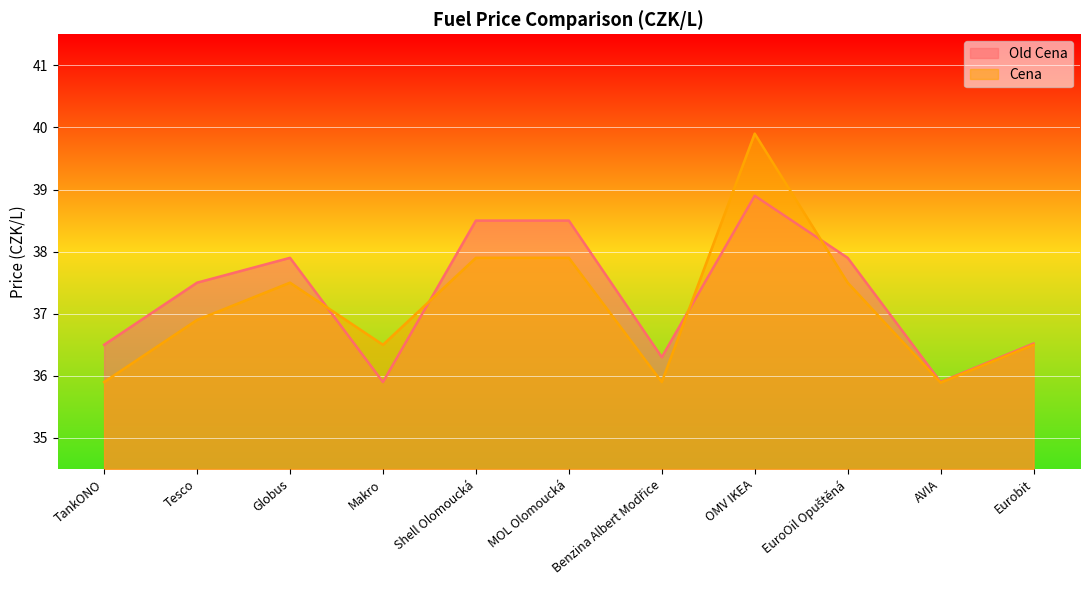

Rank the series at Shell Olomoucká from highest to lowest value.

Old Cena, Cena